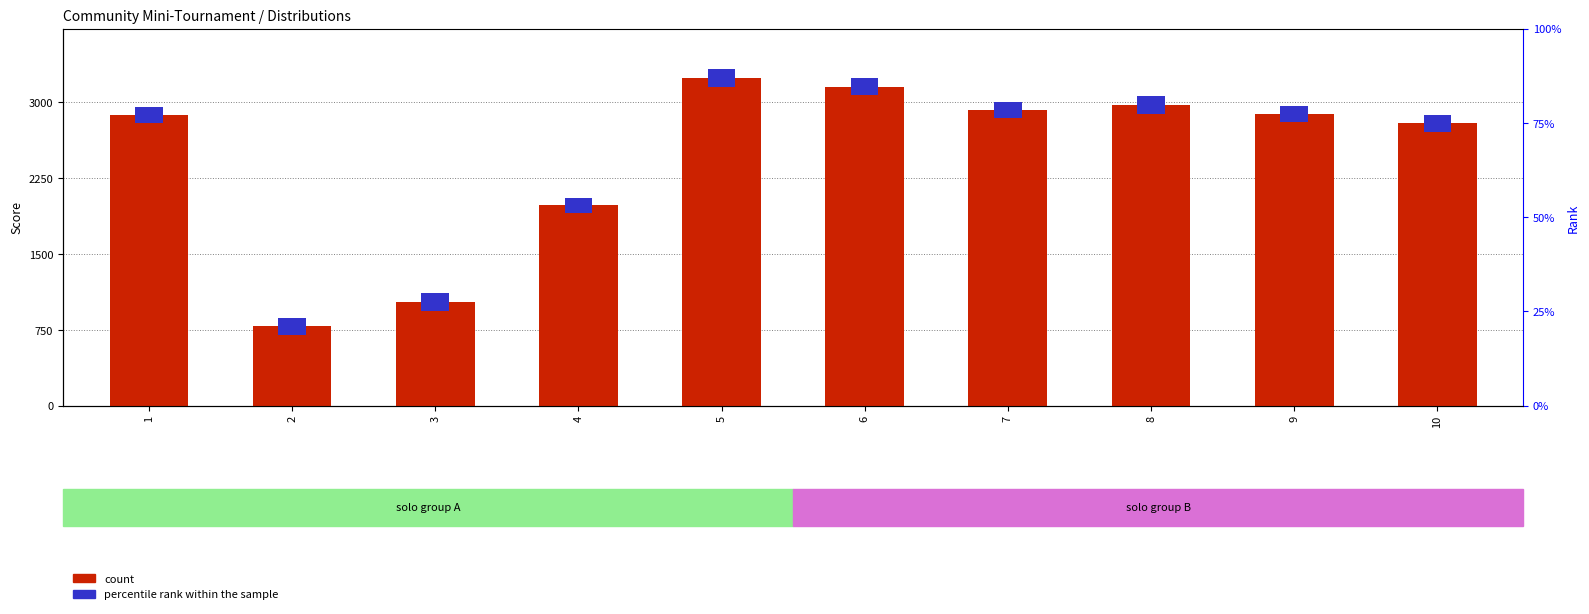

Rank the series by their average value, from lowest to highest.

6medium_5 (percentile rank), 7hard_3 (count)